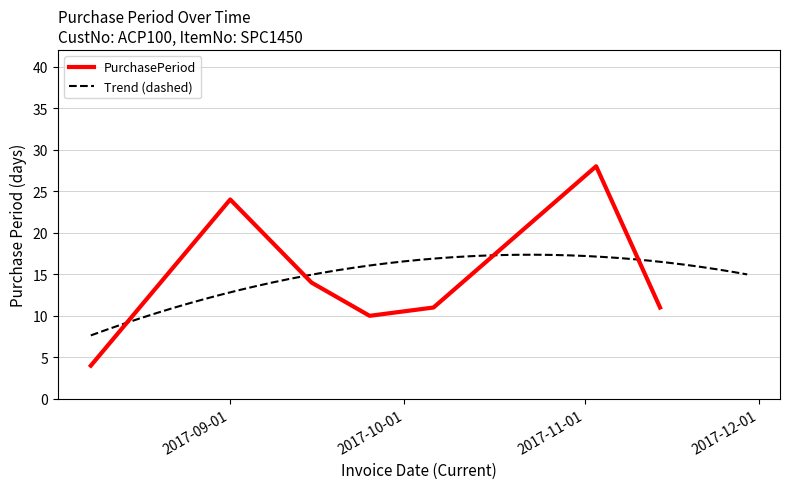

What position from the left is 2017-11-03?

6